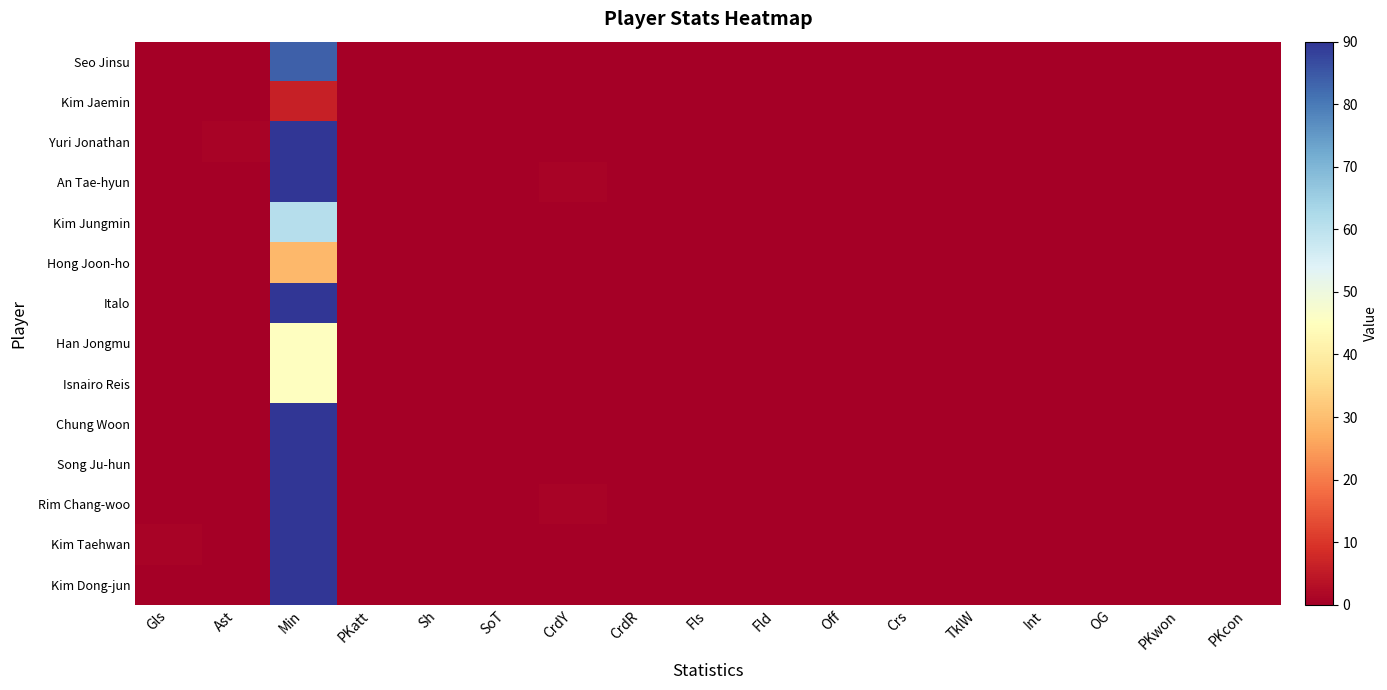

Between PKatt and CrdY, which is larger?

PKatt